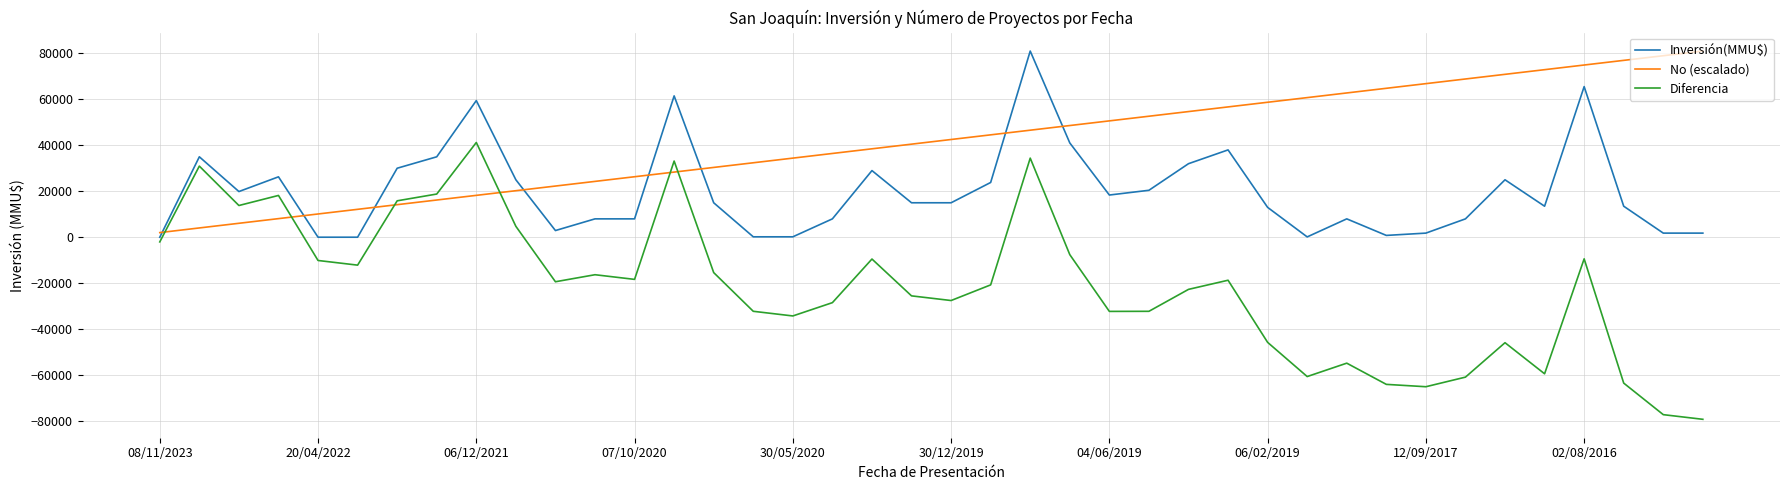

What is the highest value of the Diferencia series?

41231.0